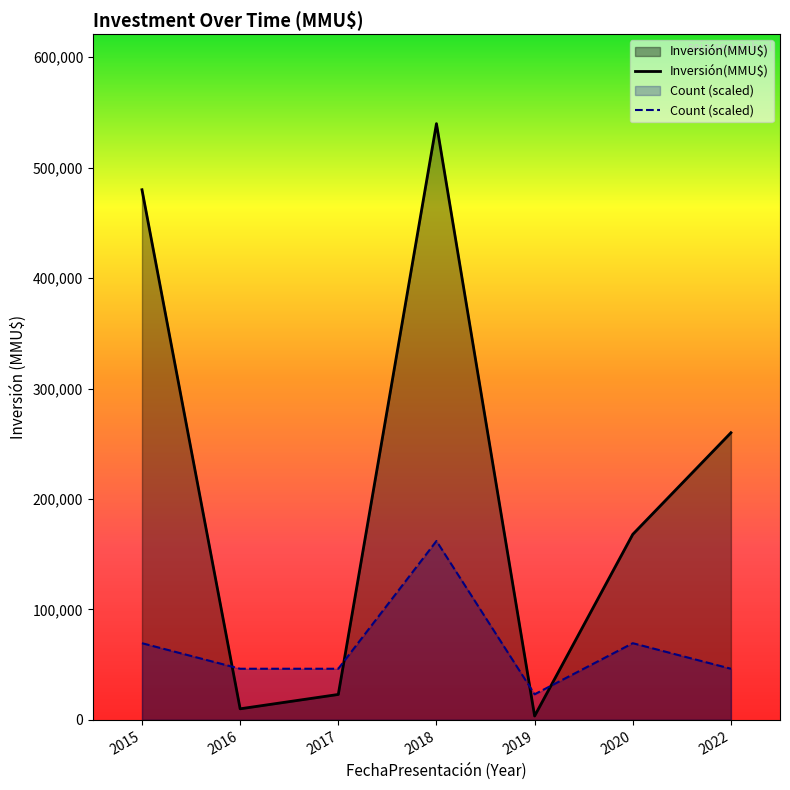

What are all the series names shown in the legend?

Inversión(MMU$), Count (scaled)